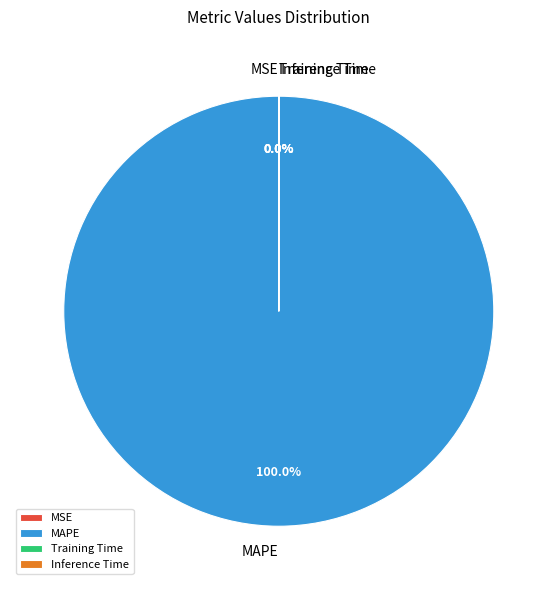

What is the largest slice in the pie chart?

MAPE